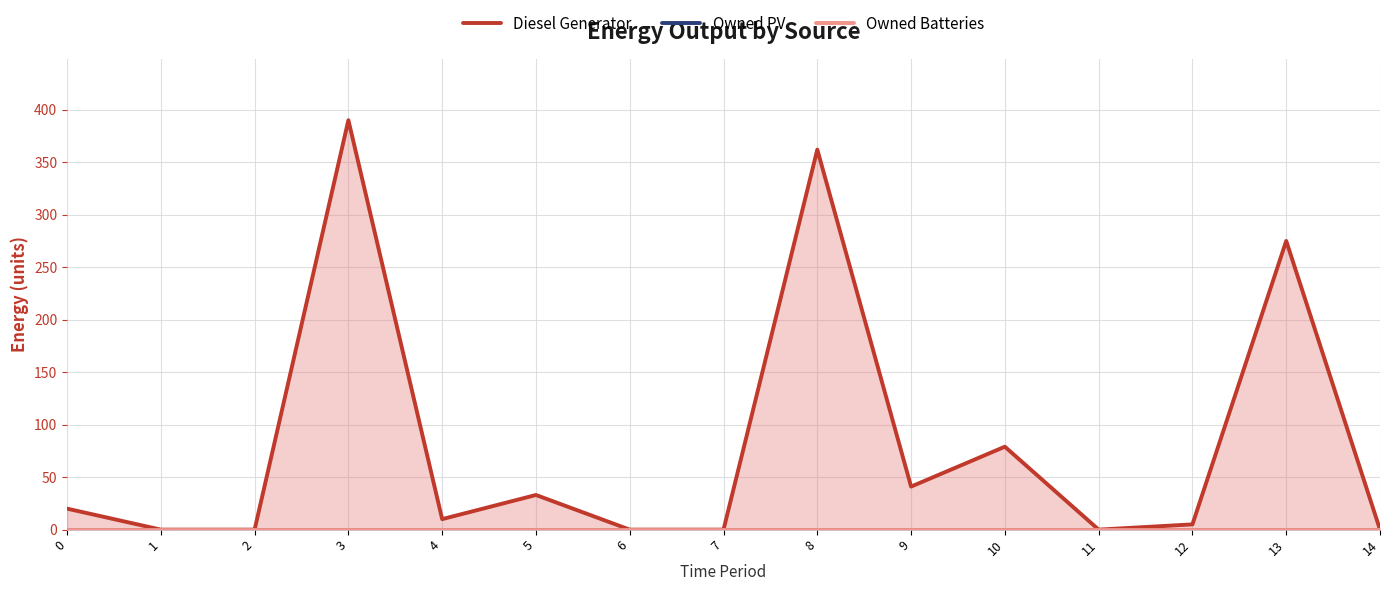

The Owned PV series shows 0 at 11. True or false?

True